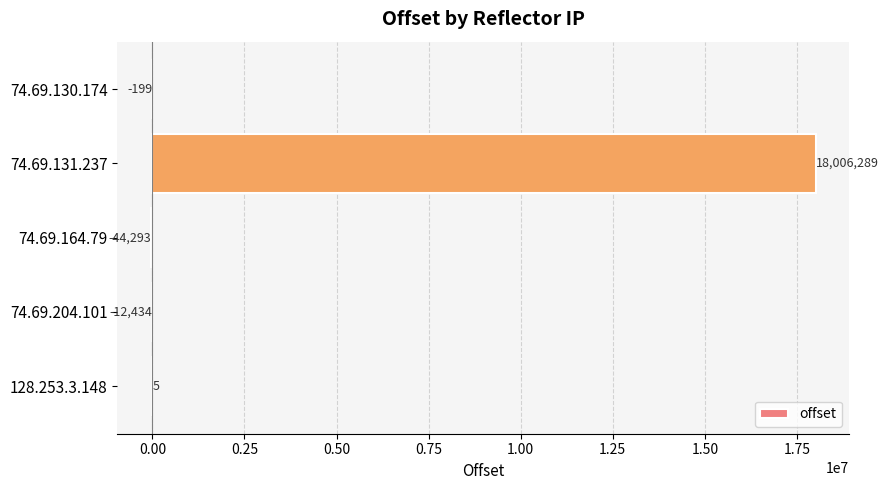

Reading top to bottom, extract all data points from this chart.

74.69.130.174=-199	74.69.131.237=18006289	74.69.164.79=-44293	74.69.204.101=-12434	128.253.3.148=5